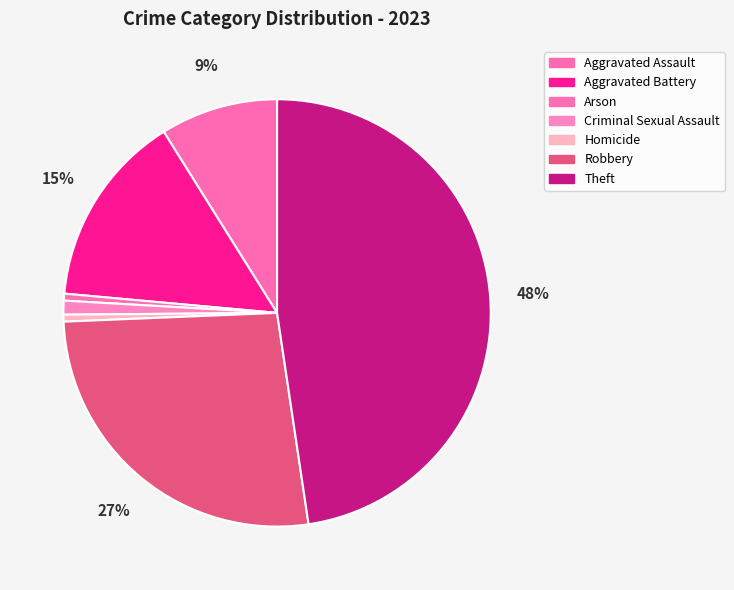

Does any single category account for the majority?

No